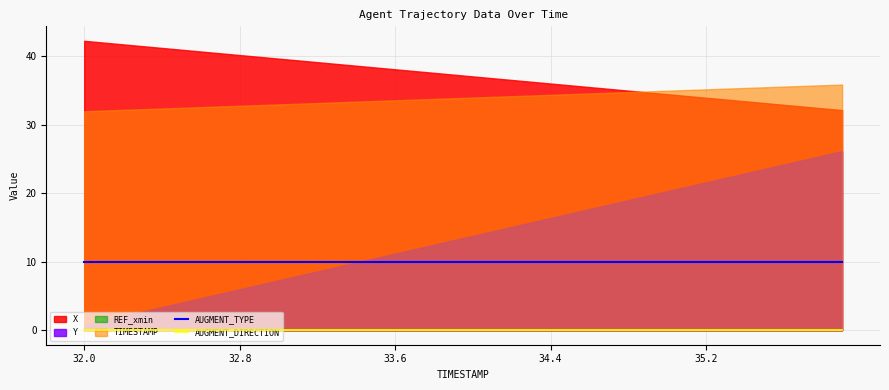

Which label corresponds to the largest value in the chart?

32.0